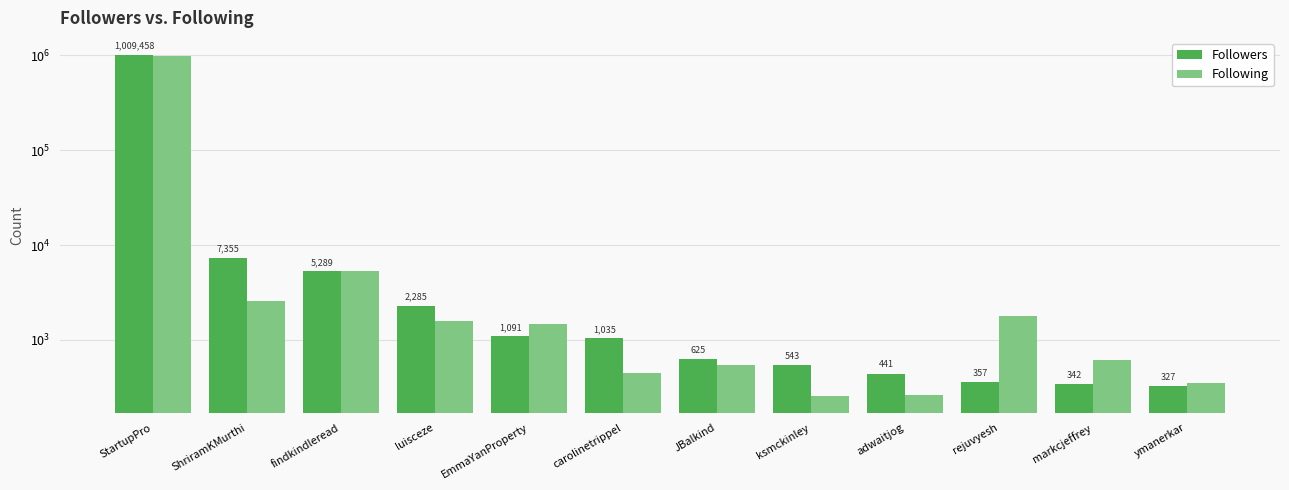

What is the sum of the Following values at carolinetrippel and markcjeffrey?

1057